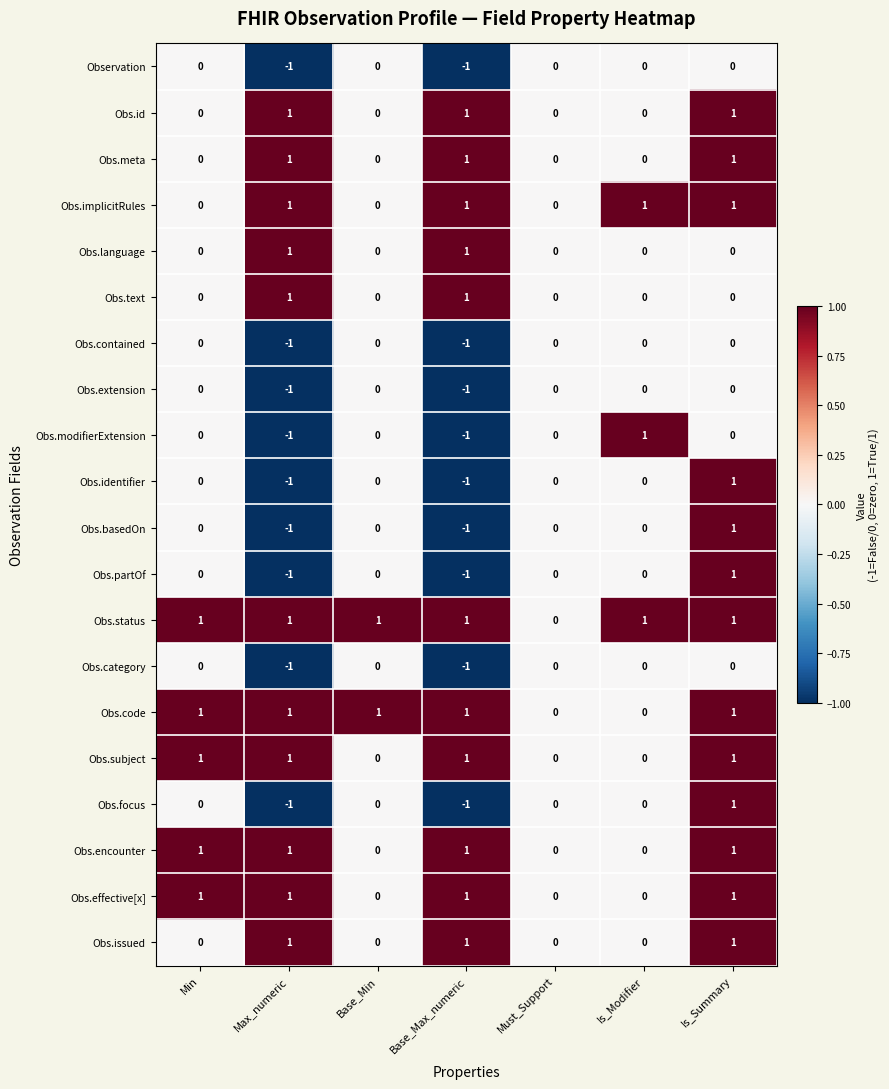

At which category is the sum across all series the highest?

Is_Summary